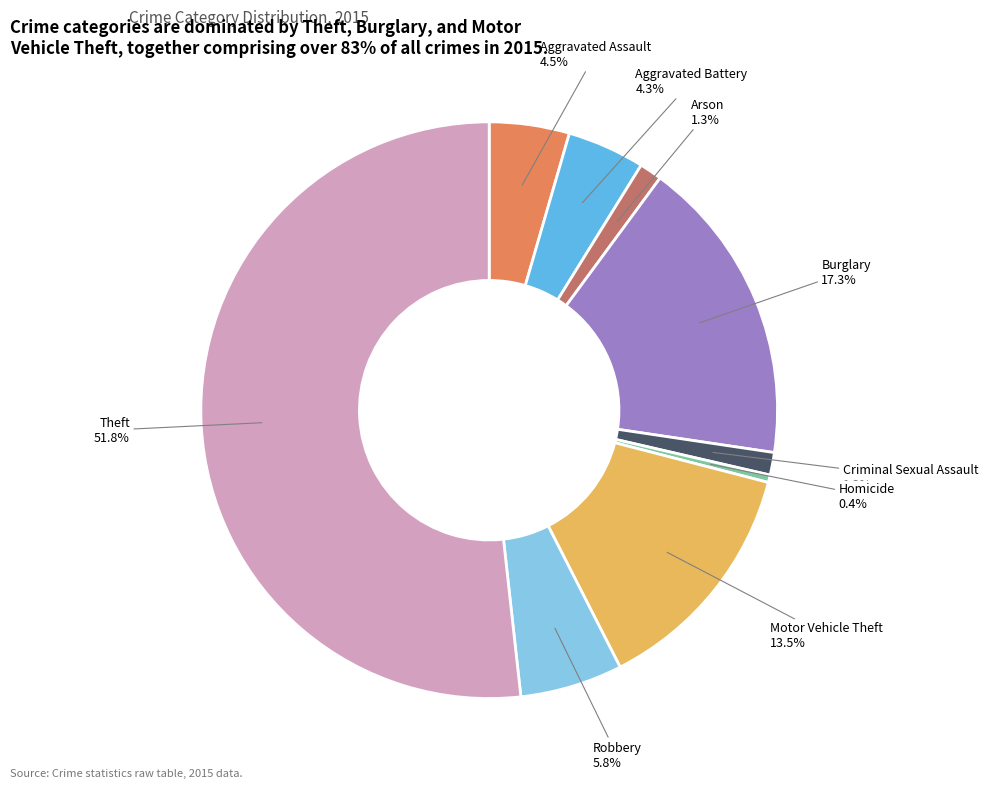

Which has a higher value, Robbery or Arson?

Robbery